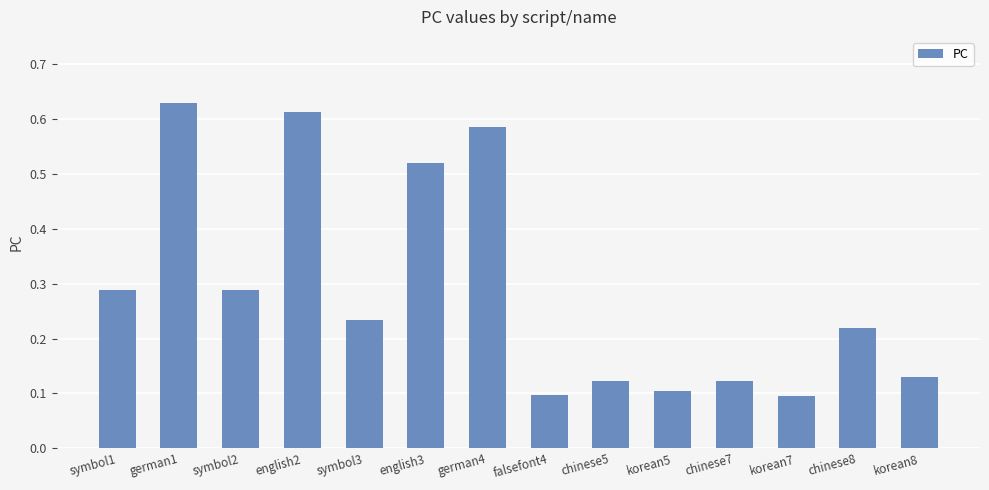

Which category has the highest value across all series?

german1